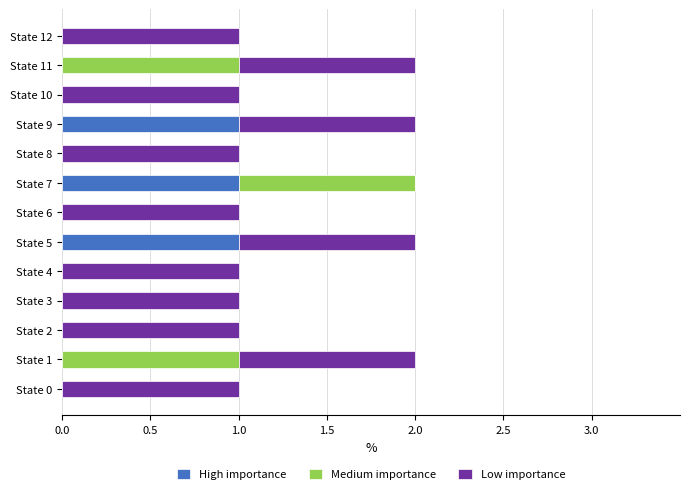

What are all the series names shown in the legend?

High importance, Medium importance, Low importance